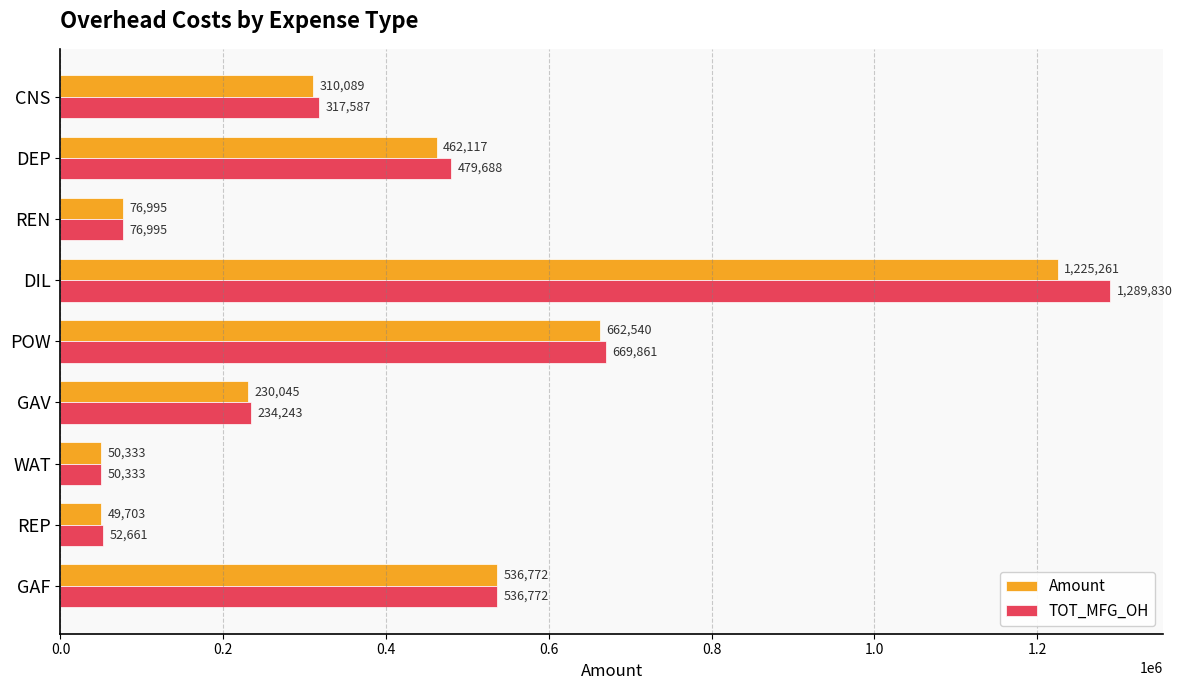

What is the highest value of the TOT_MFG_OH series?

1289829.6